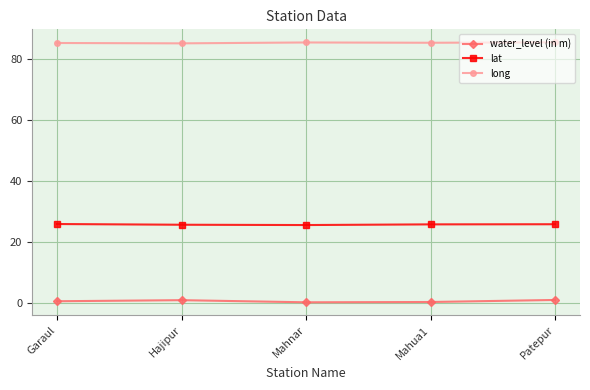

Does the chart display data point markers on the line(s)?

Yes